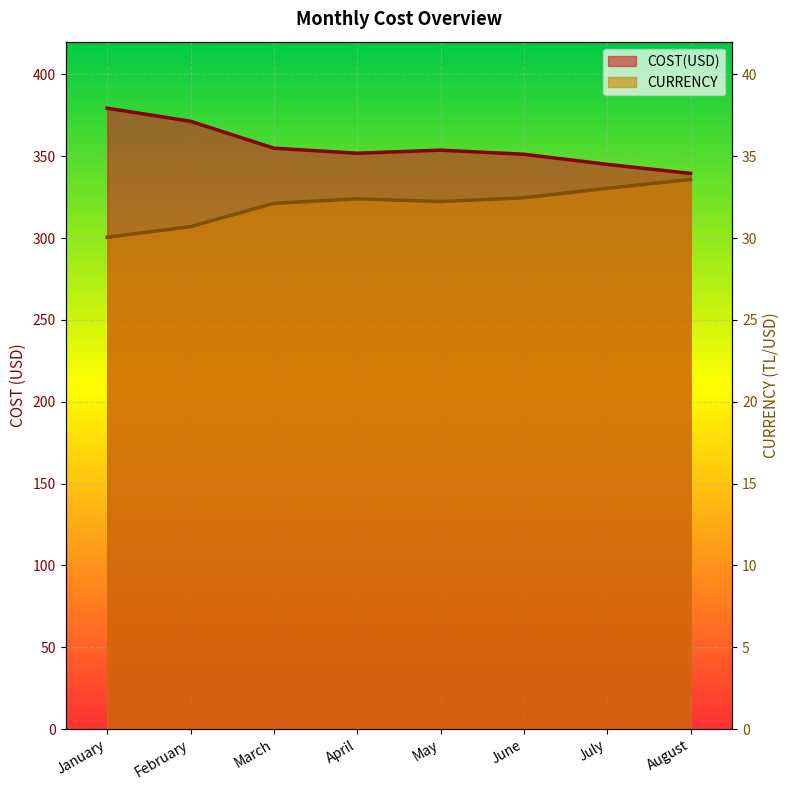

True or false: CURRENCY and COST(USD) cross at least once.

False